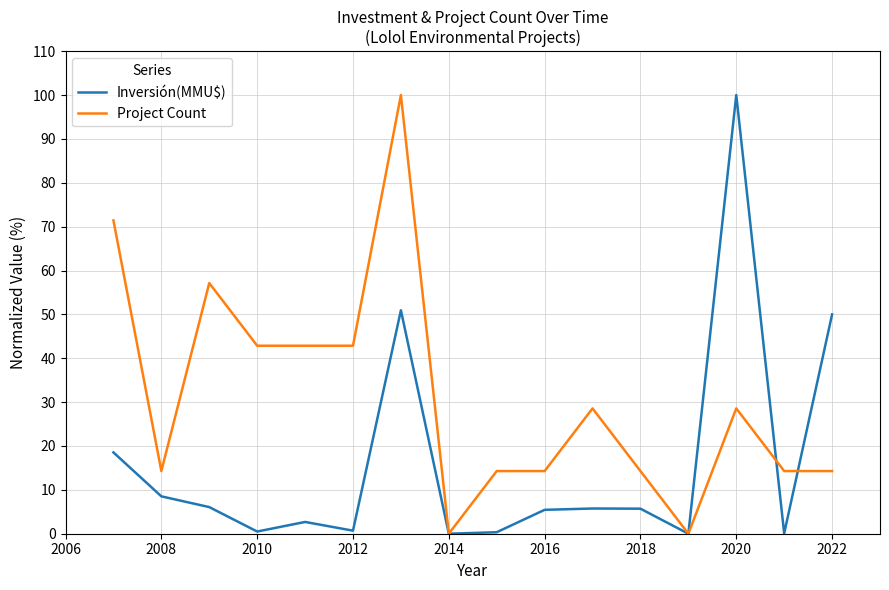

Rank the series by their average value, from lowest to highest.

Inversión(MMU$), Project Count